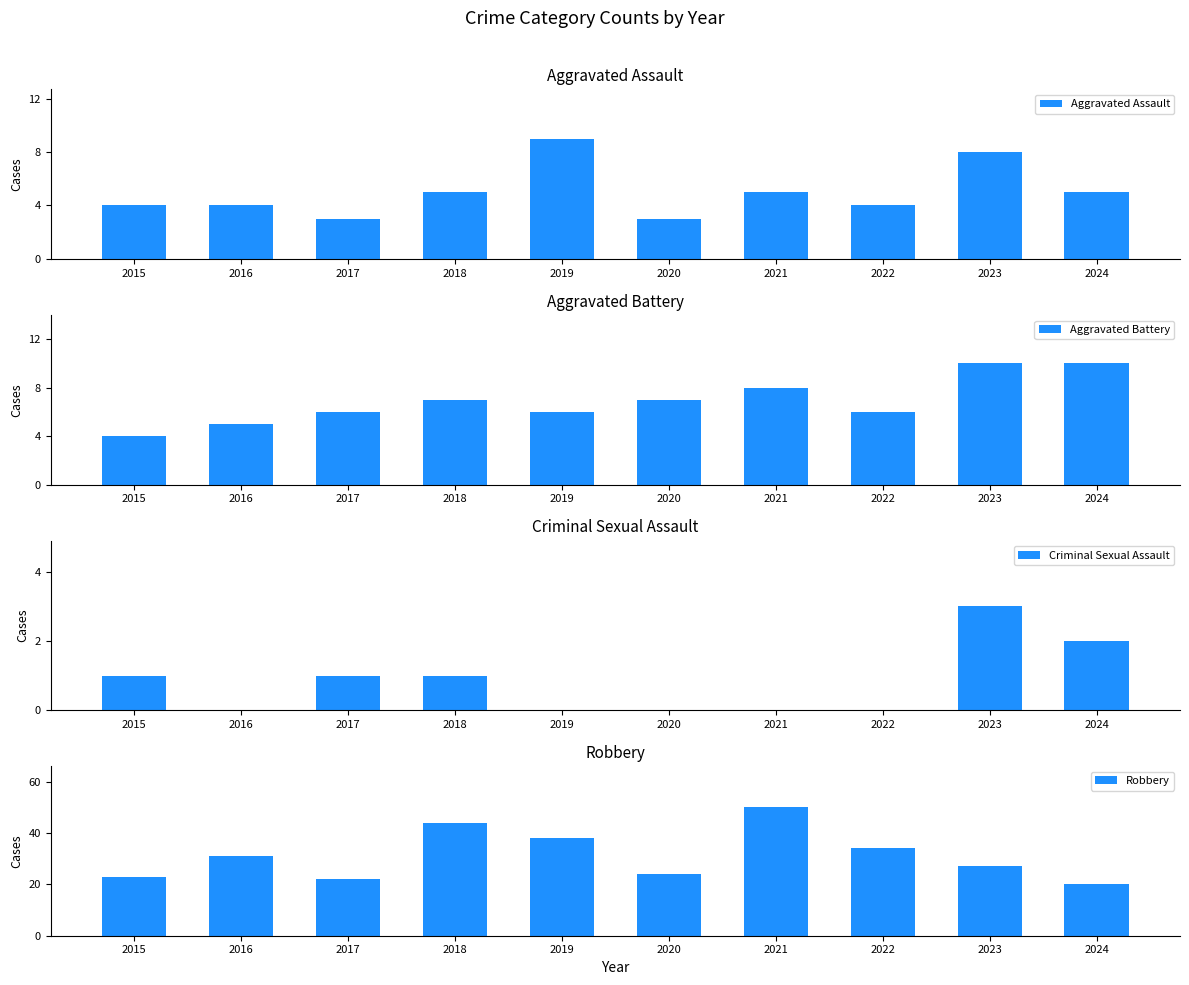

What are all the series names shown in the legend?

Aggravated Assault, Aggravated Battery, Criminal Sexual Assault, Robbery